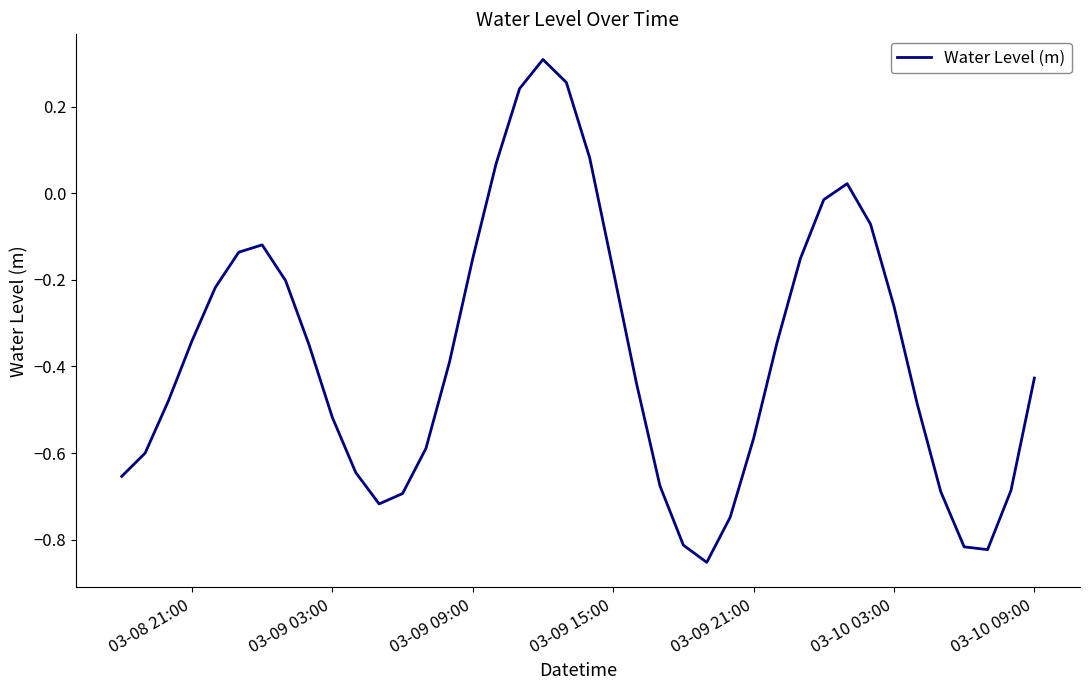

What is the difference between the maximum and minimum values?

1.2